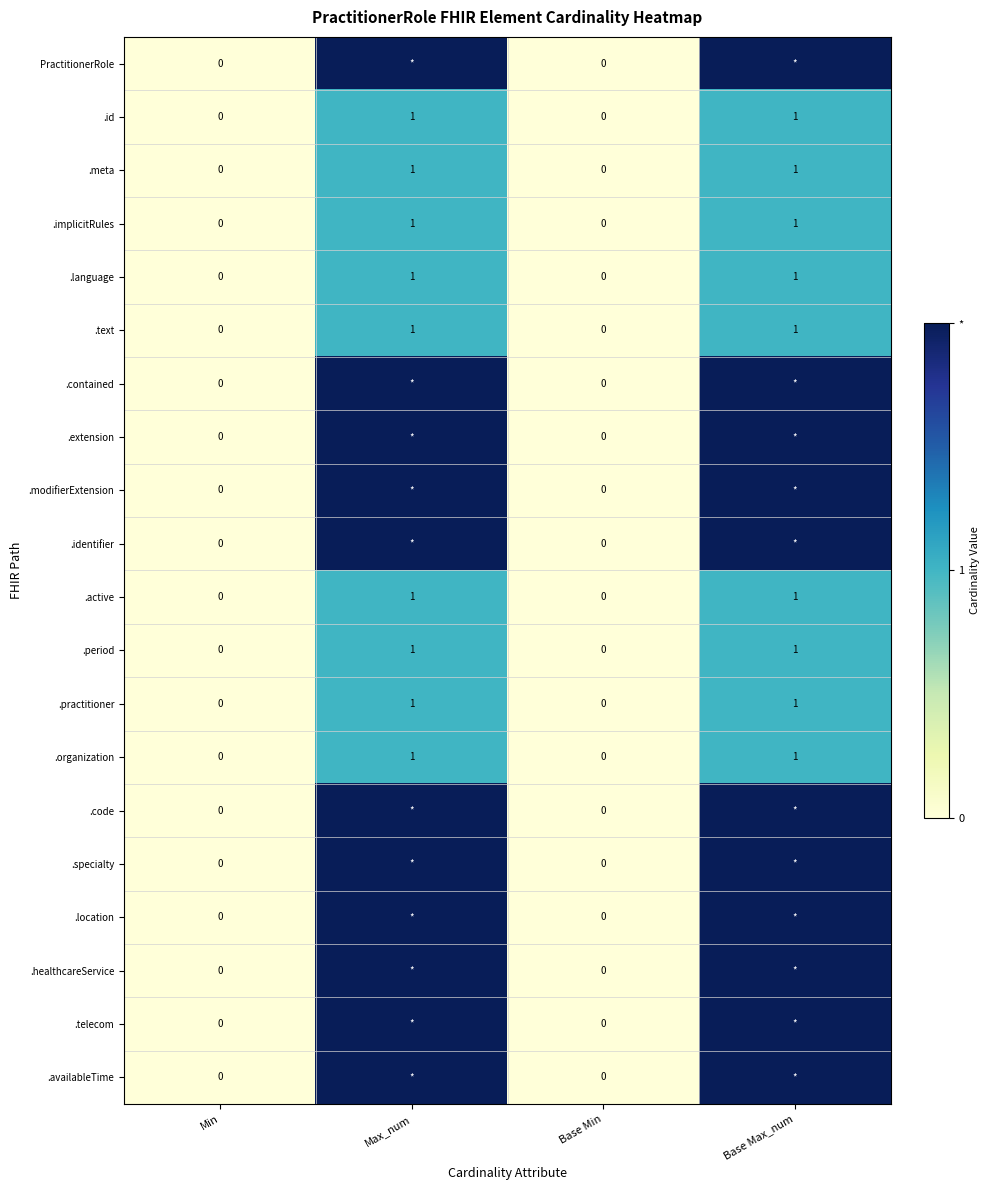

The .implicitRules series shows 1 at Max_num. True or false?

True